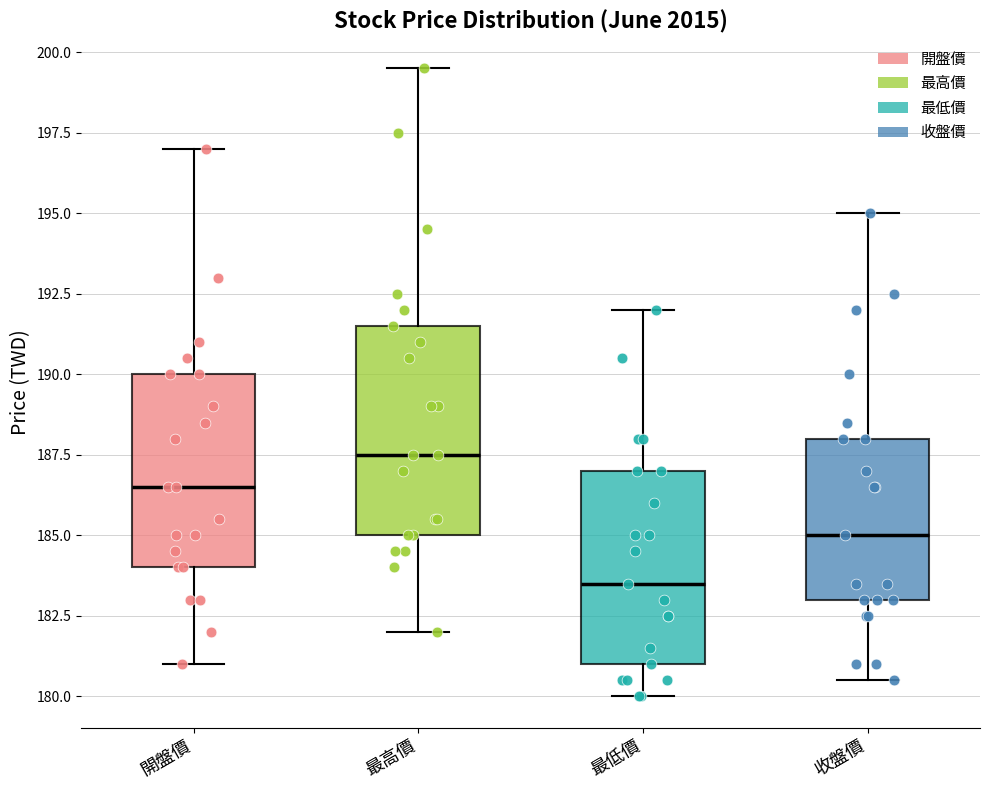

Comparing the boxes themselves (not the whiskers), which one is the tallest?

最高價